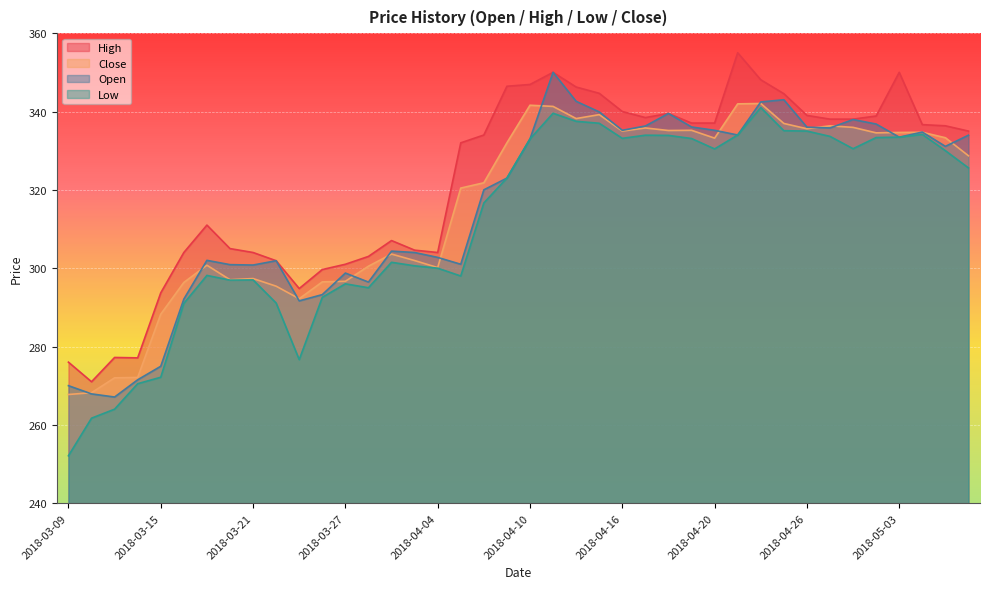

At which label does Low reach its peak?

2018-04-24